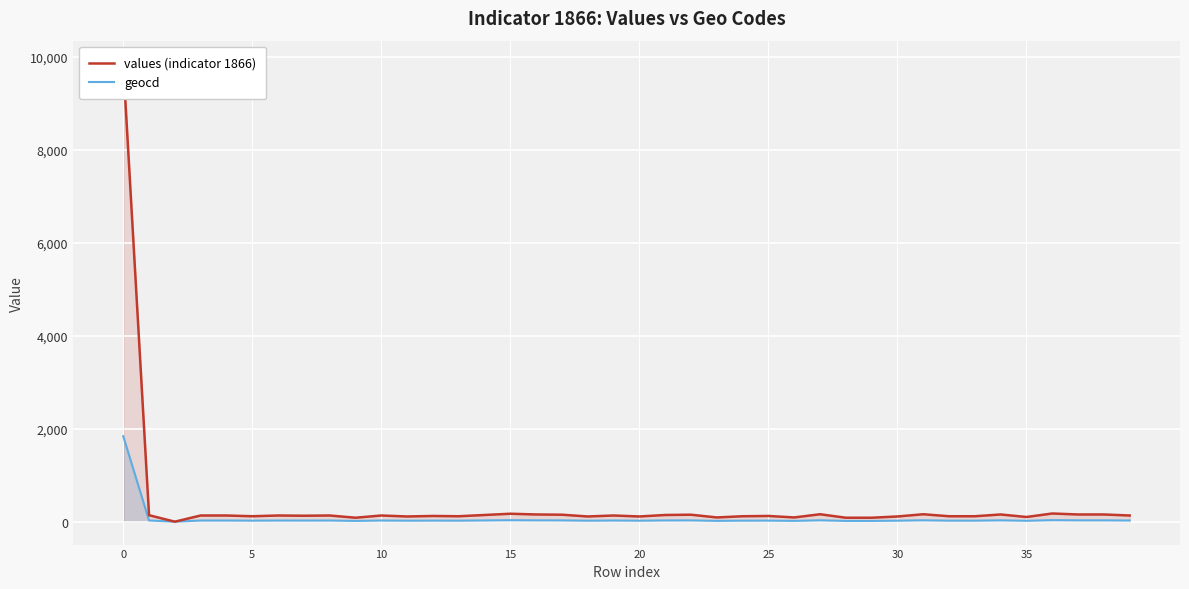

The value of geocd at 0 is 1840. True or false?

True